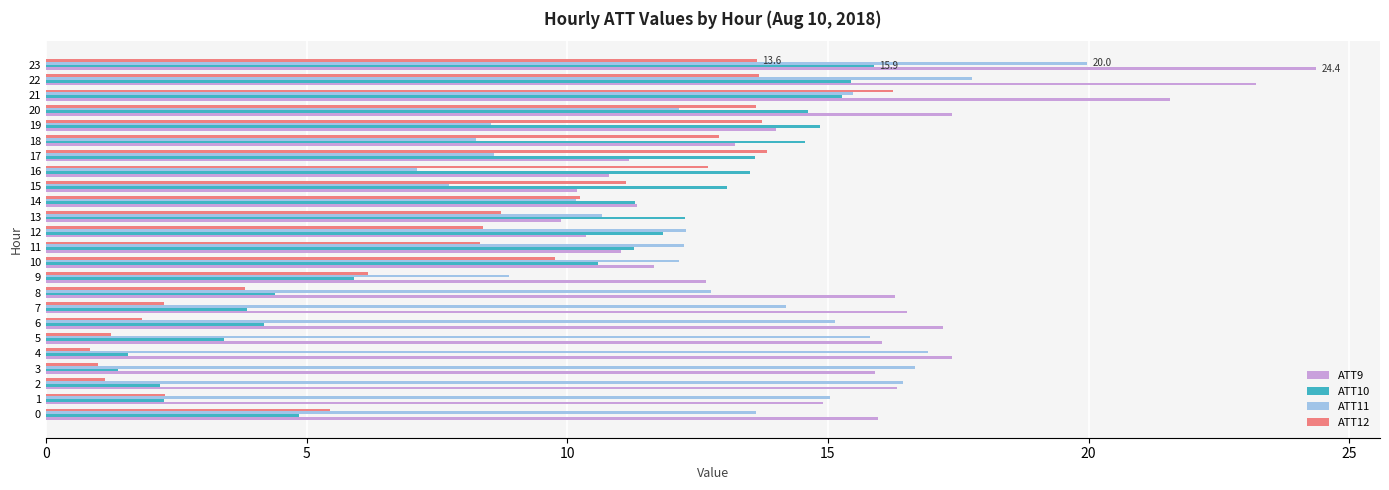

The value of ATT9 at 22 is 40.9. True or false?

False